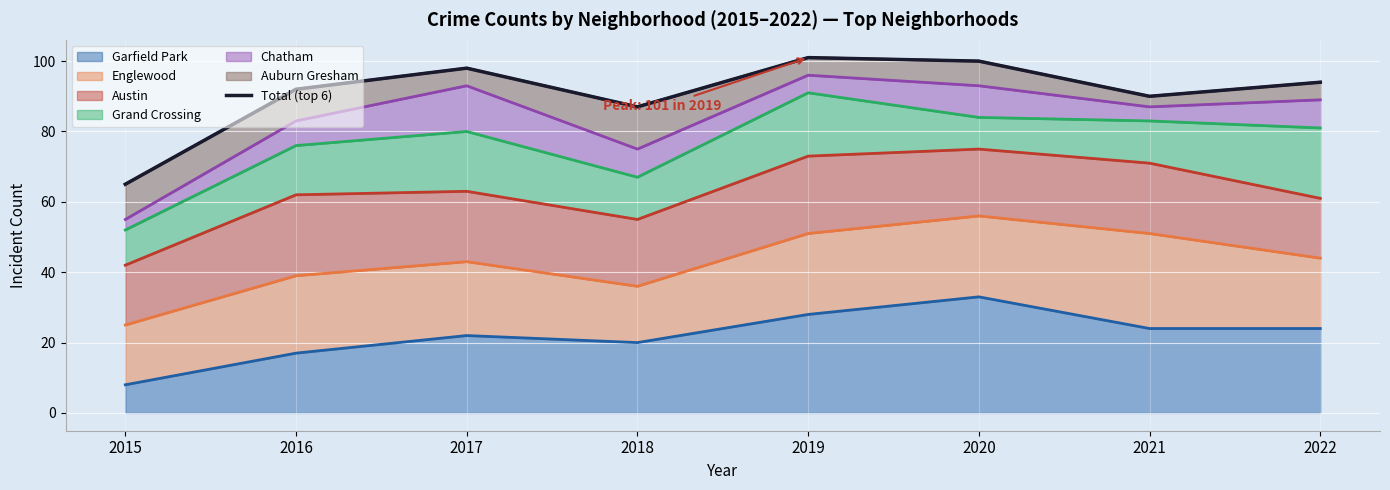

What is the difference between the values at 2022 and 2018?

7